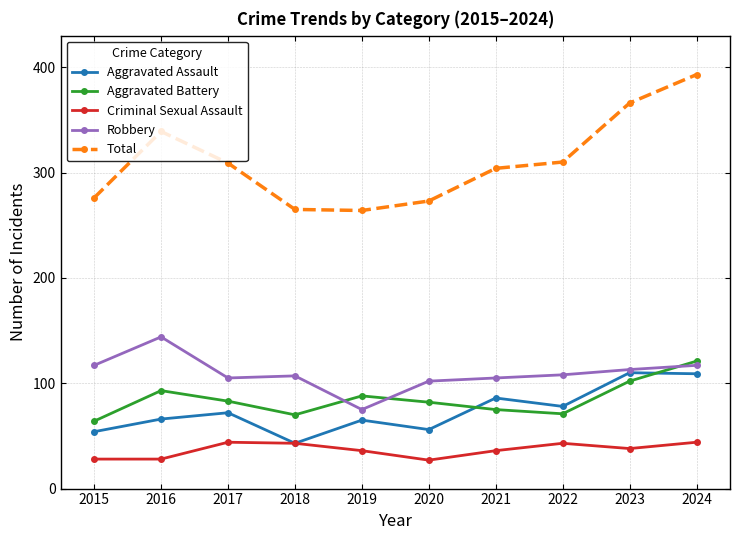

What is the value of the Aggravated Assault point at the 5th from the left?

65